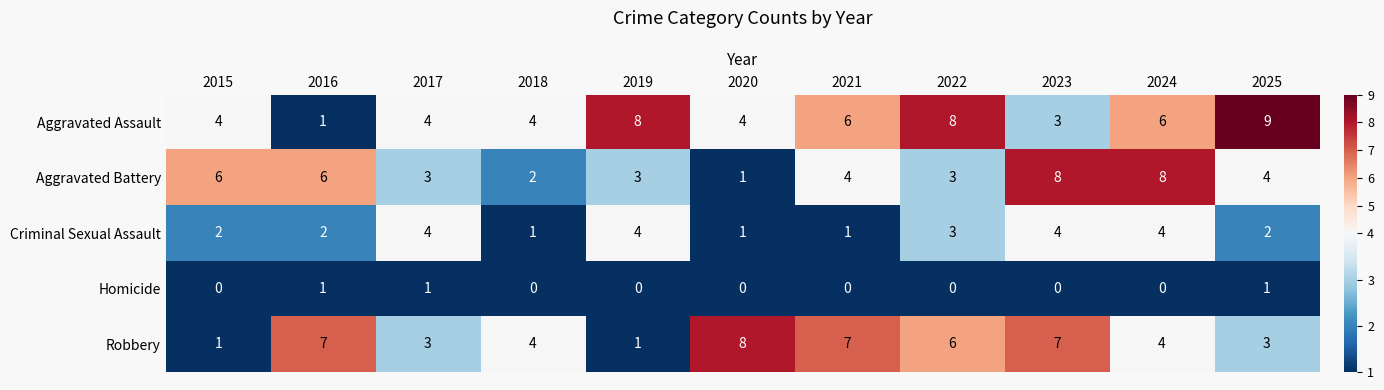

Is the value of Homicide at 2023 greater than the value of Robbery at 2019?

No